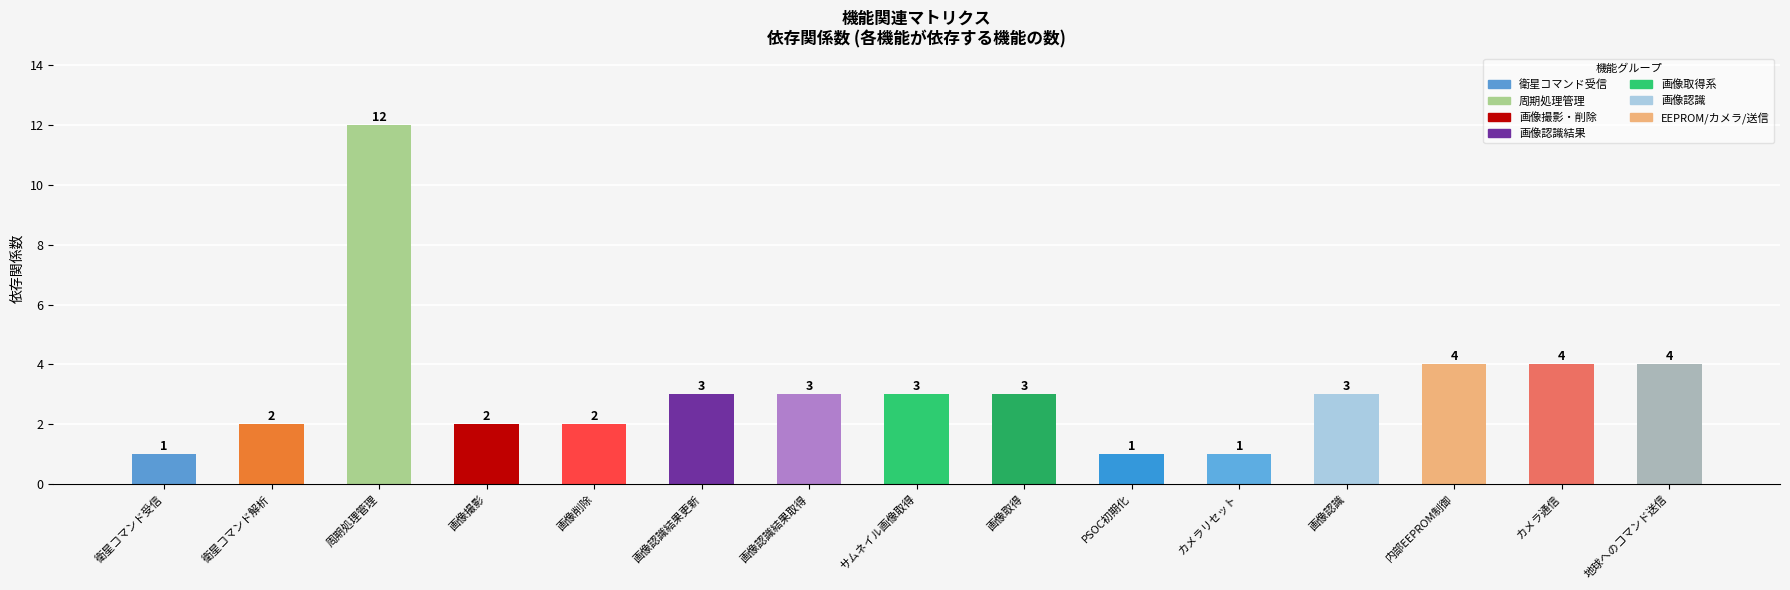

What is the value of the 15th bar from the left?

4